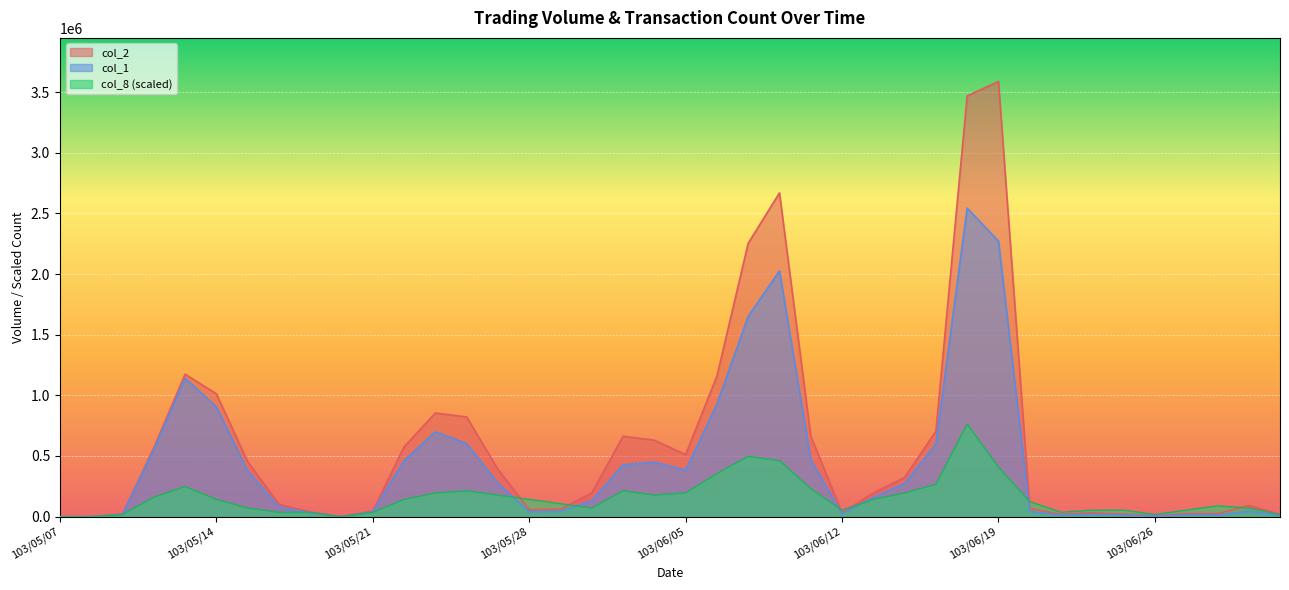

What position from the right is 103/05/28?

25